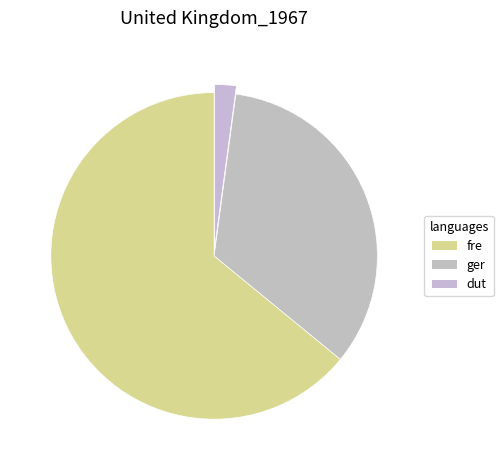

How many segments does this pie chart have?

3